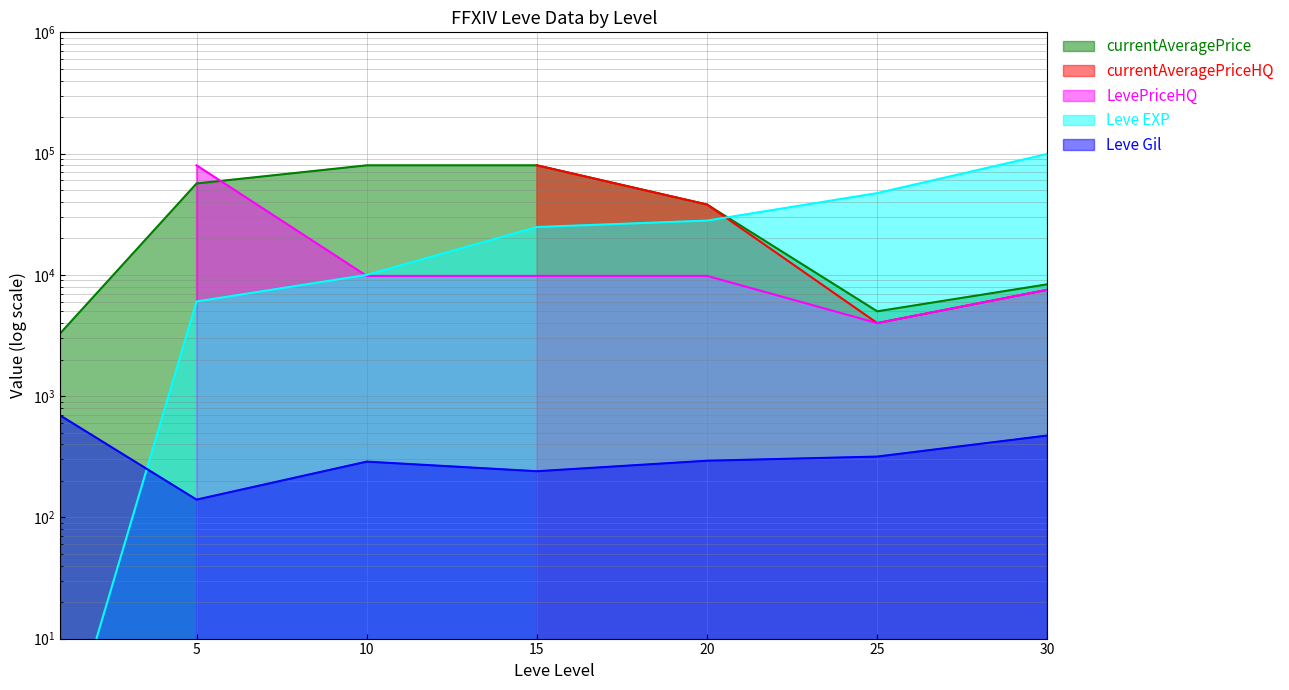

How many interior local valleys does the currentAveragePrice series have?

1